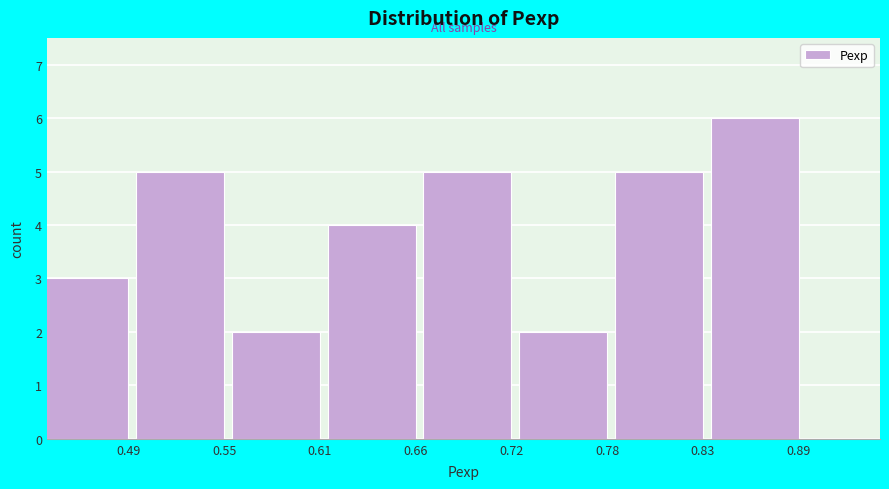

Reading right to left, extract all data points from this chart.

0.89=6	0.83=5	0.78=2	0.72=5	0.66=4	0.61=2	0.55=5	0.49=3